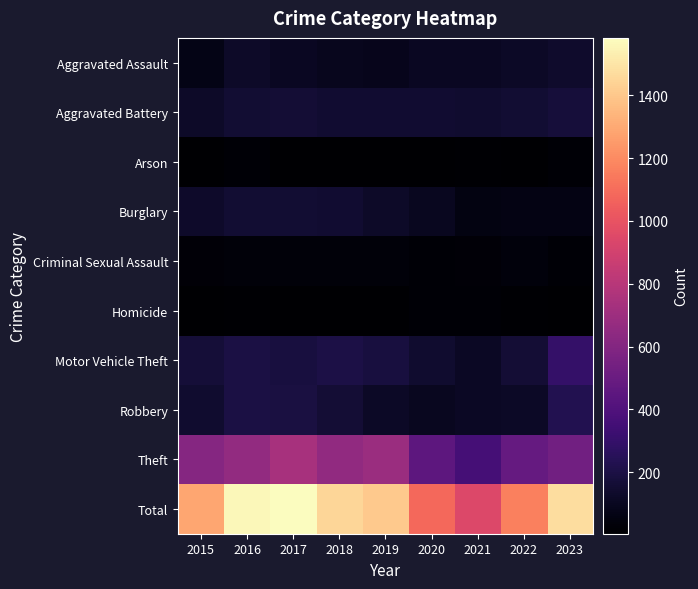

How many series are shown in this chart?

10